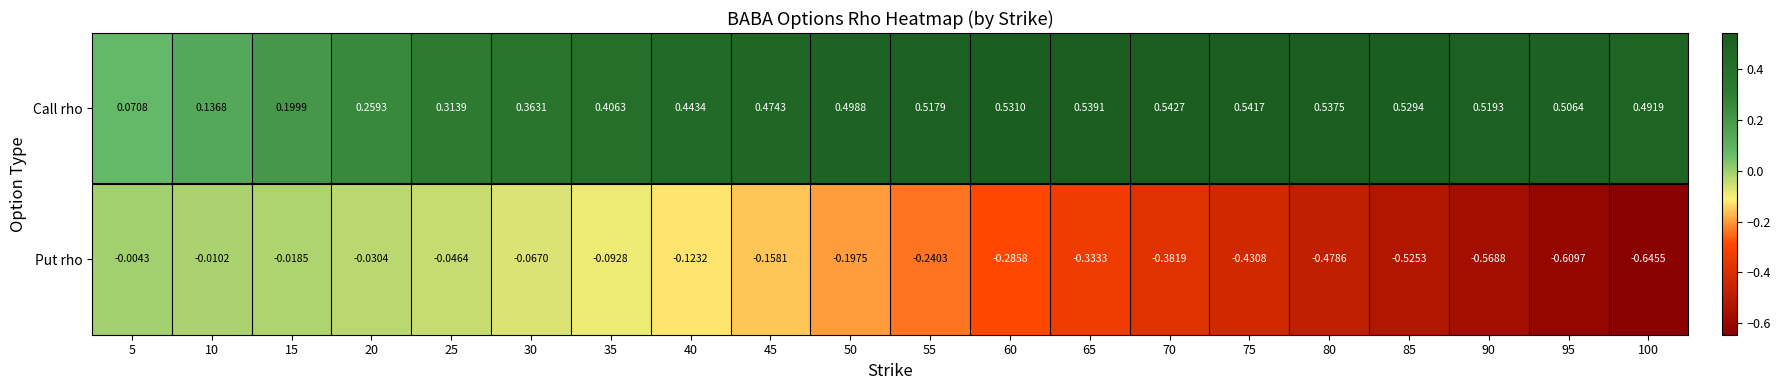

Which series has the largest total across all categories?

Call rho